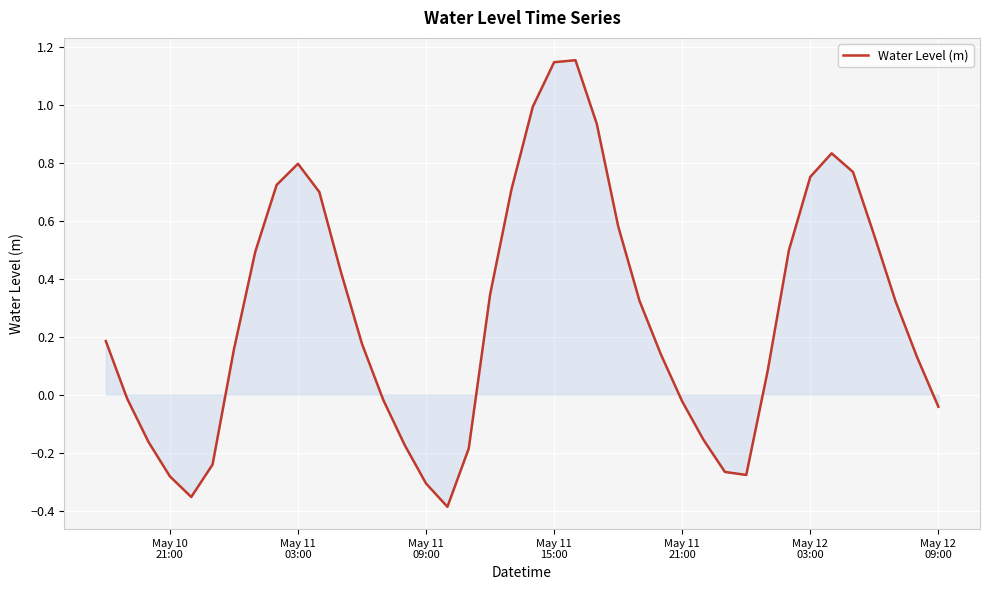

How many lines are shown in the chart?

1